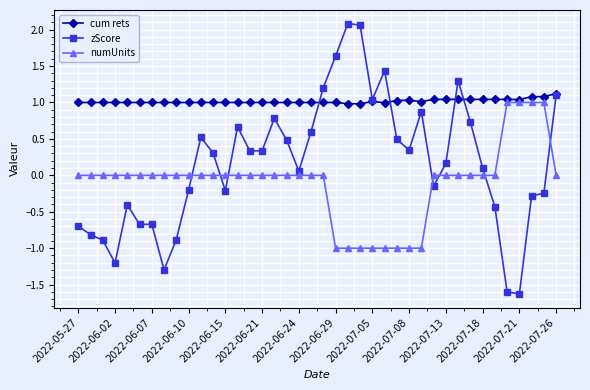

Which series has the largest total across all categories?

cum rets